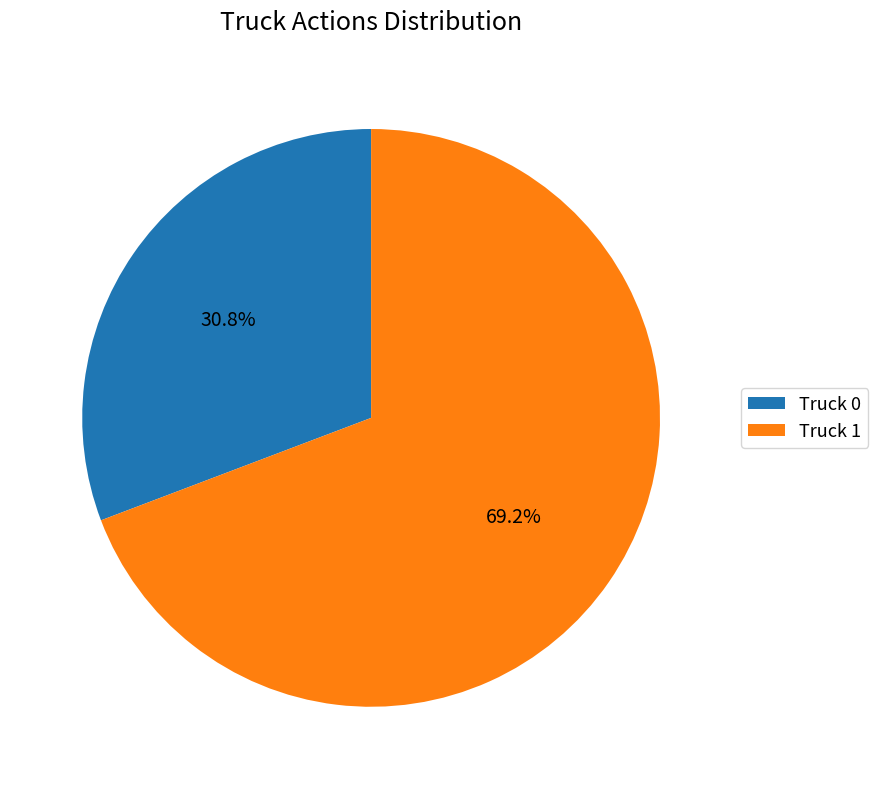

How many slices are in this pie chart?

2